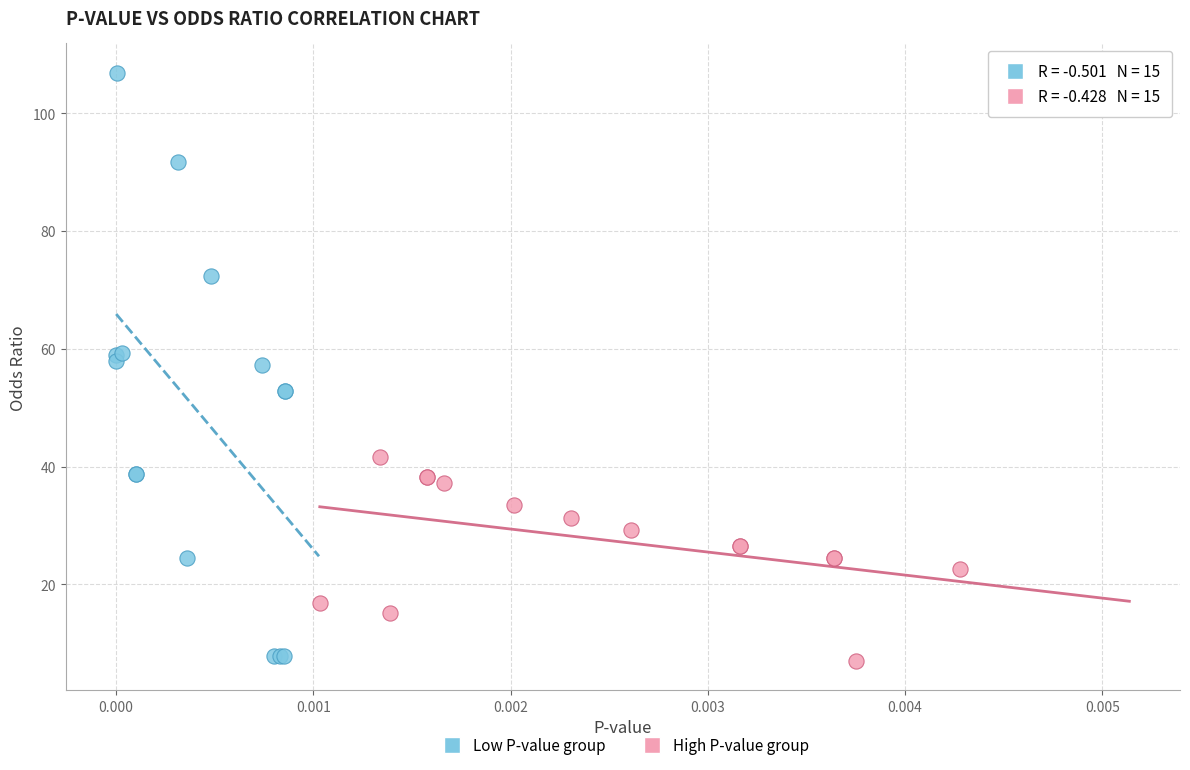

Which series contains the highest Y value?

Low P-value group